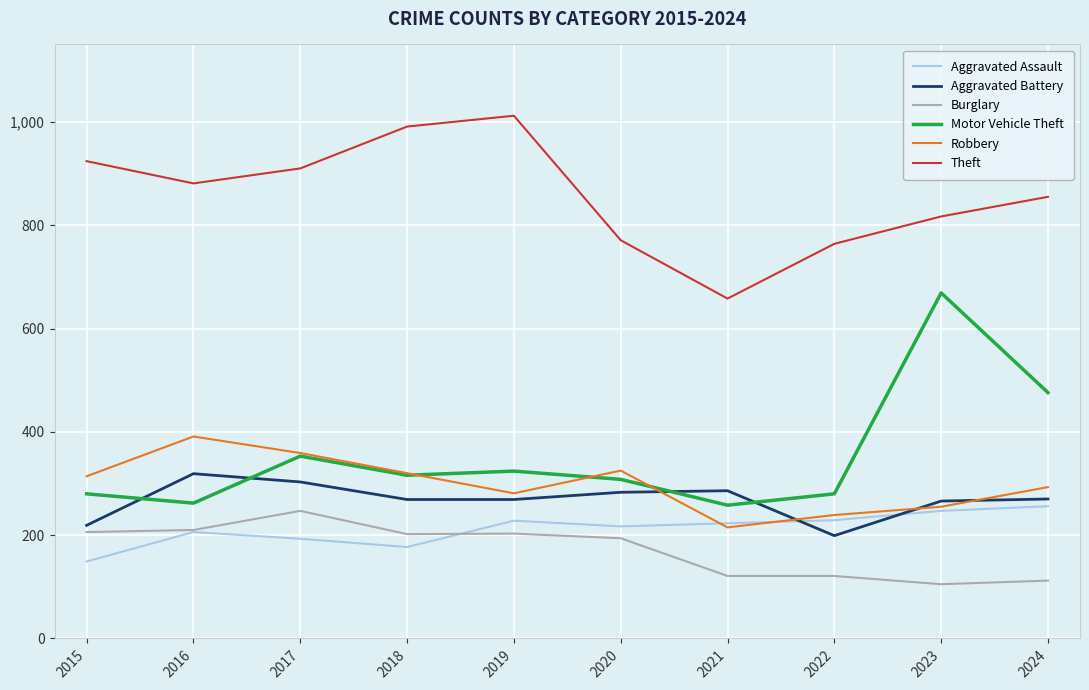

Is it true that Aggravated Assault equals 63 at 2024?

False